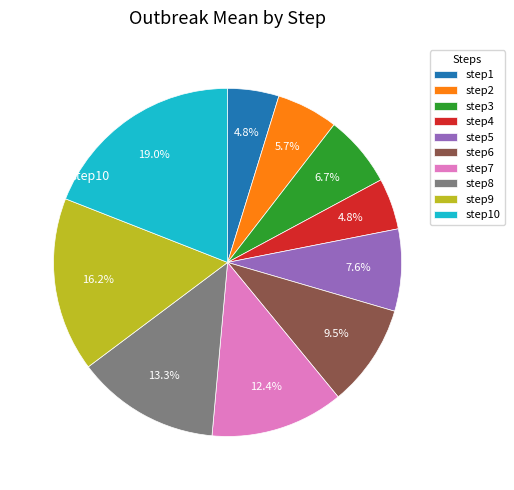

Is there any slice that represents more than half of the pie?

No